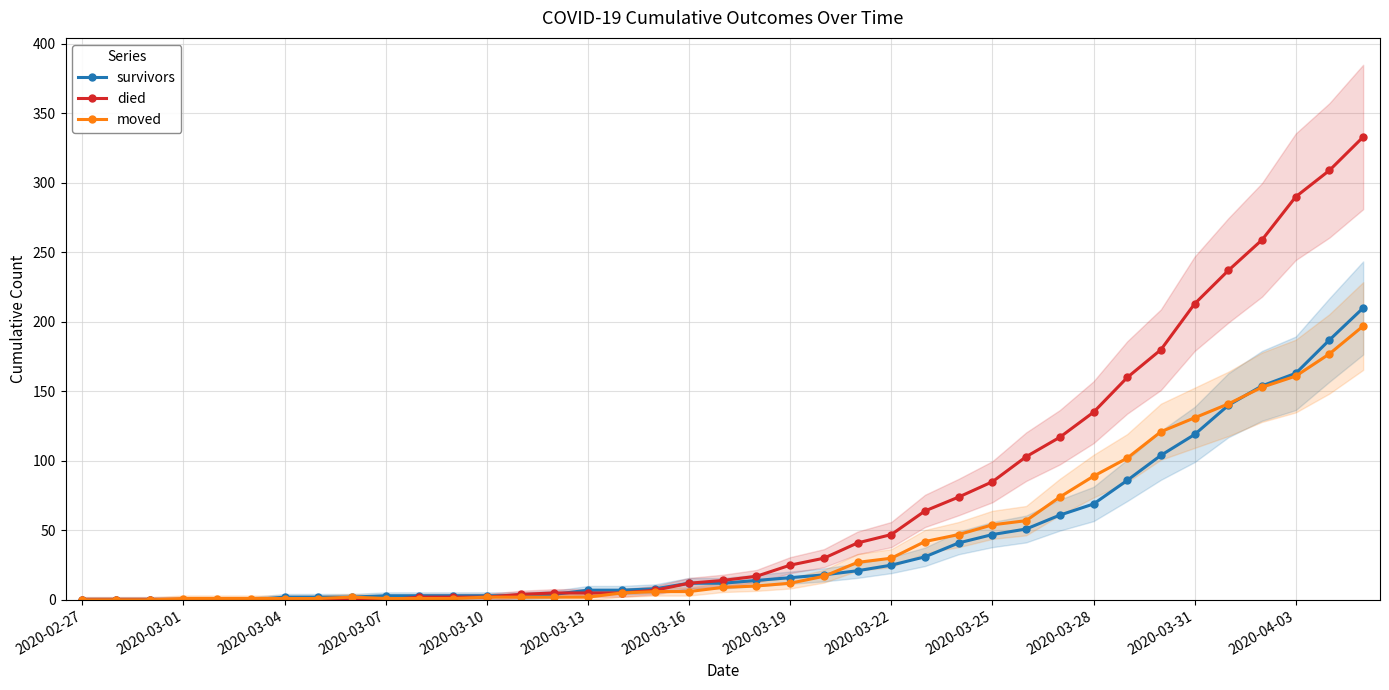

What is the highest value of the died series?

333